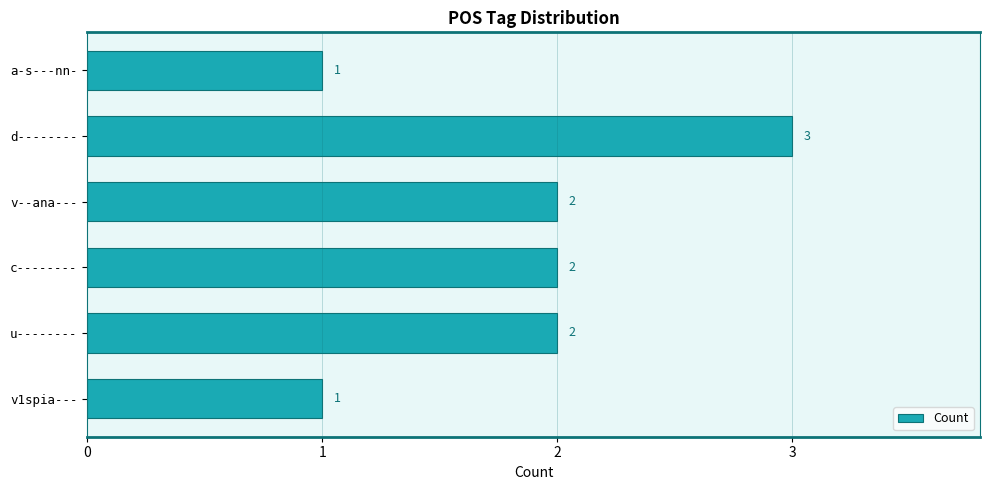

Does the chart contain any negative values?

No